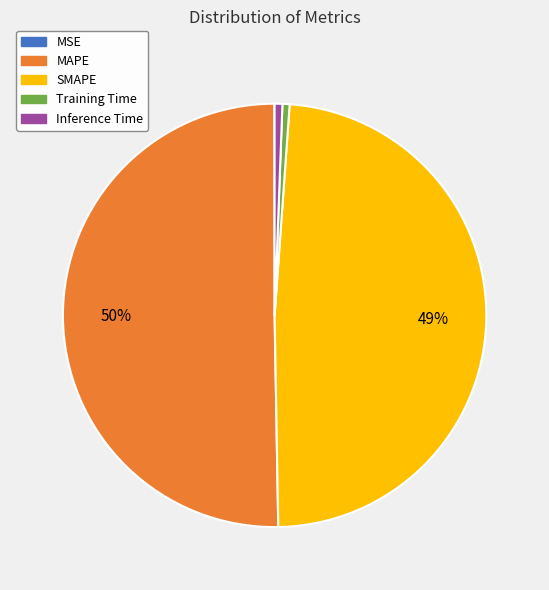

Which category accounts for the majority?

MAPE